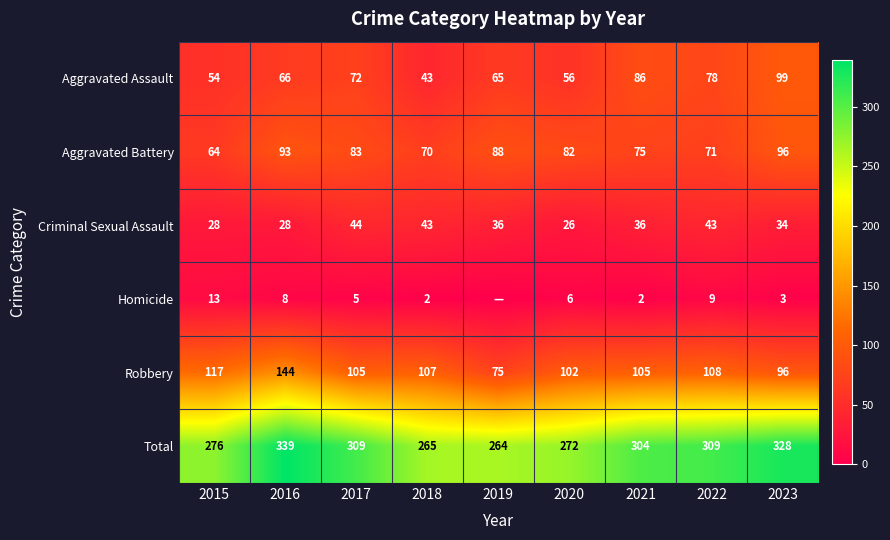

The value of Aggravated Assault at 2023 is 148. True or false?

False